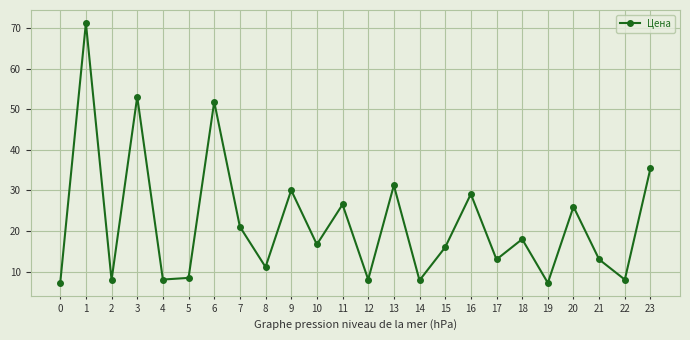

Approximately how many times larger is the value at 12 compared to 23?

0.2